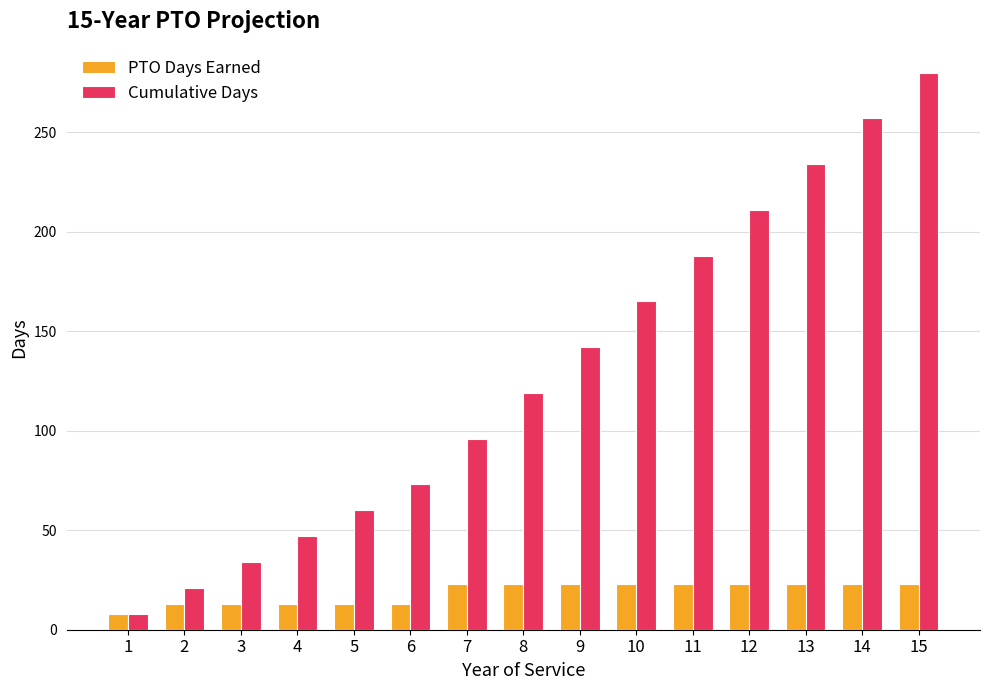

What are all the series names shown in the legend?

PTO Days Earned, Cumulative Days